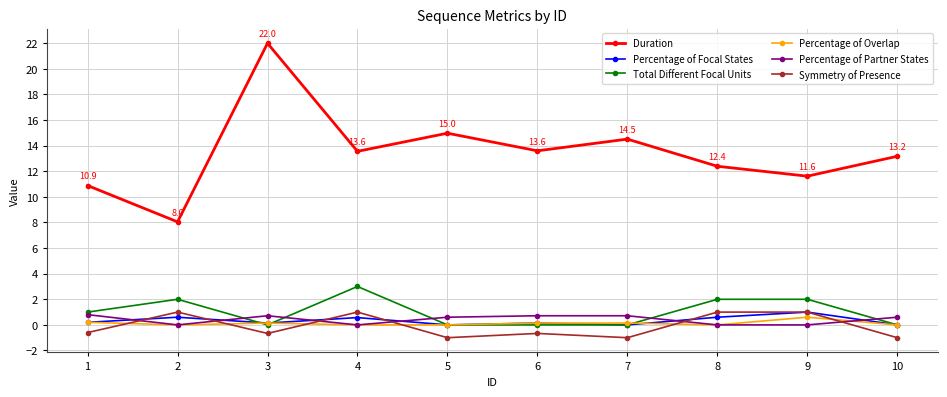

What is the difference between the second highest and minimum values in the Symmetry of Presence series?

2.0